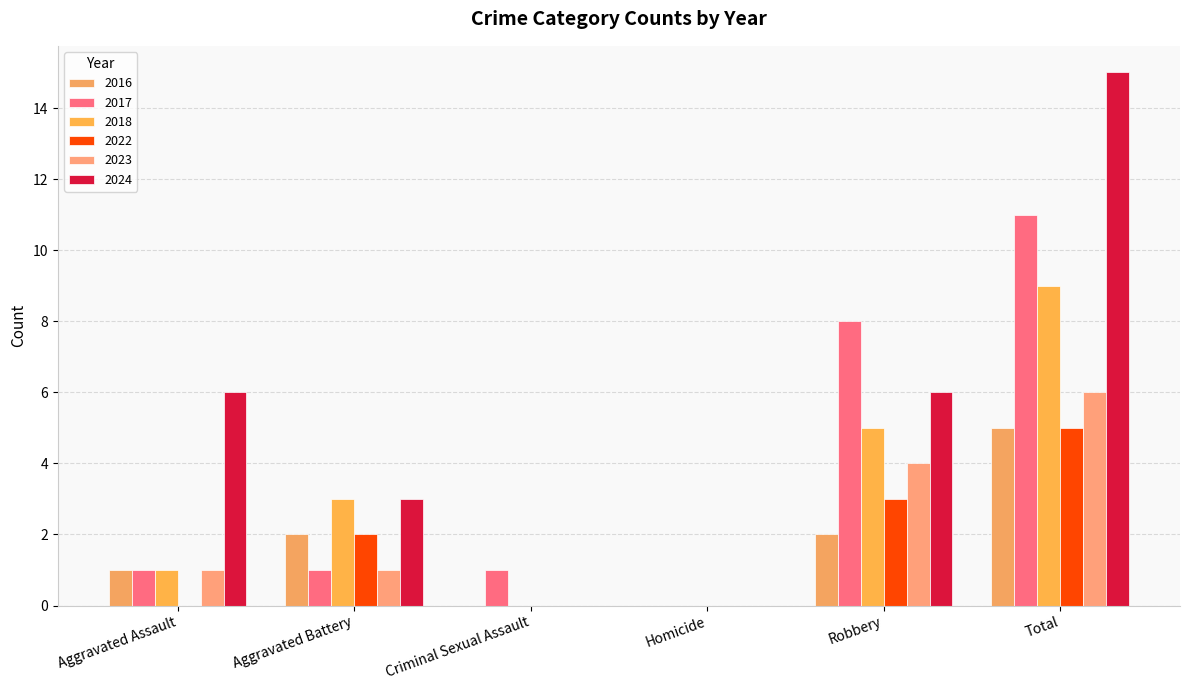

What are all the series names shown in the legend?

2016, 2017, 2018, 2022, 2023, 2024